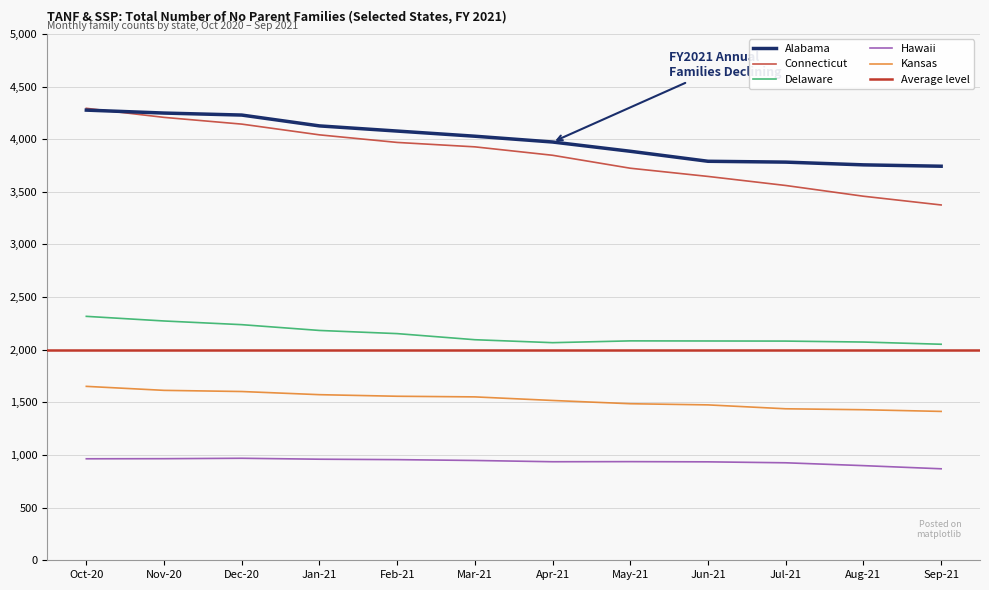

At which label does Hawaii first exceed 948?

Oct-20